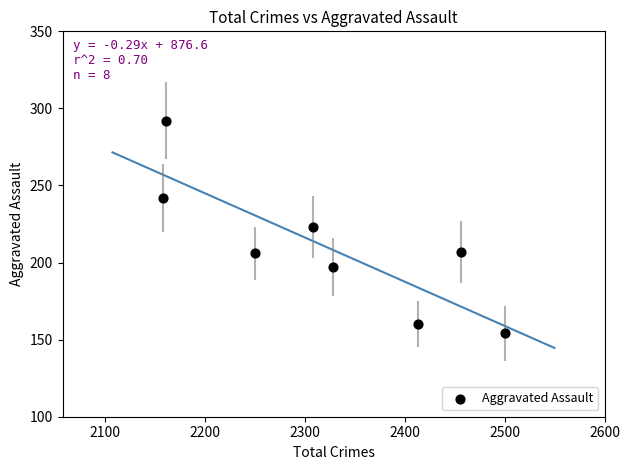

What is the average Y value?

210